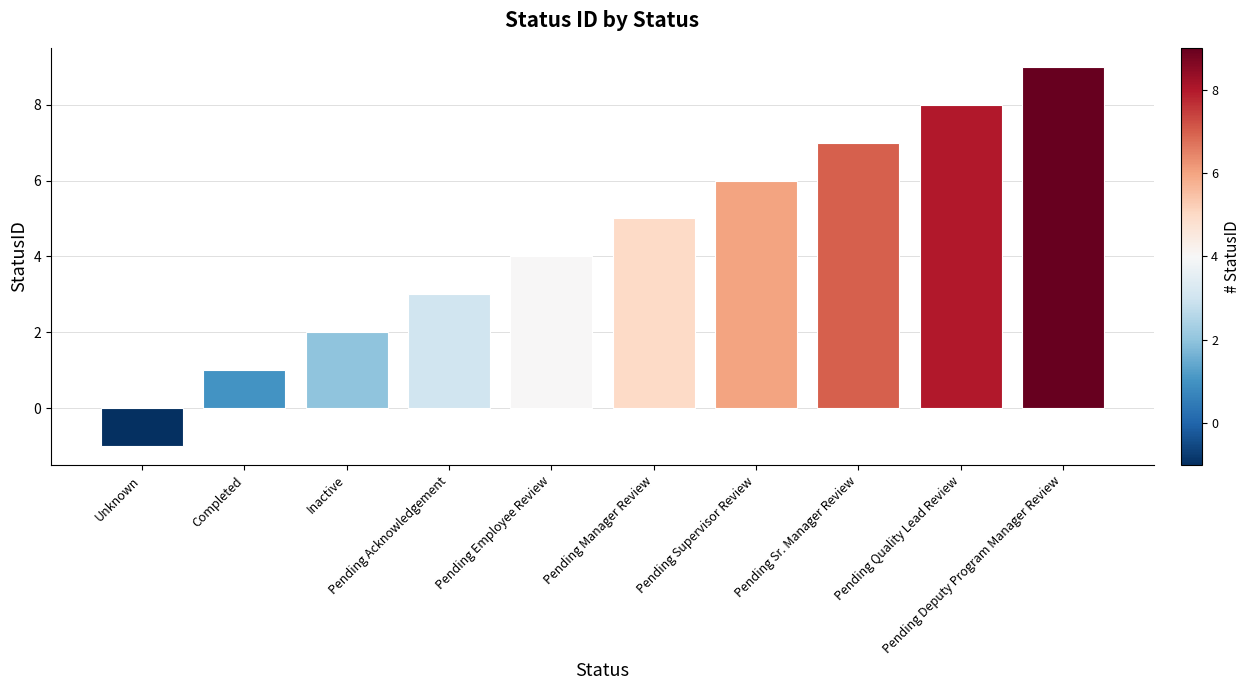

What is the difference between the maximum and minimum values?

10